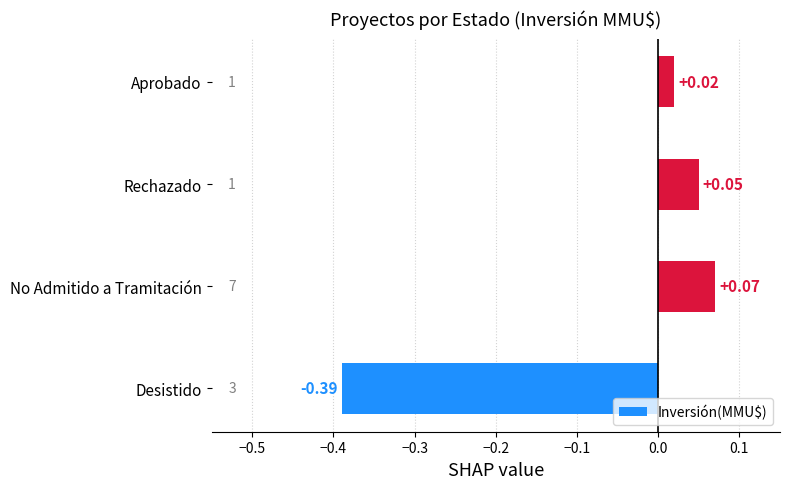

Which label corresponds to the largest value in the chart?

No Admitido a Tramitación